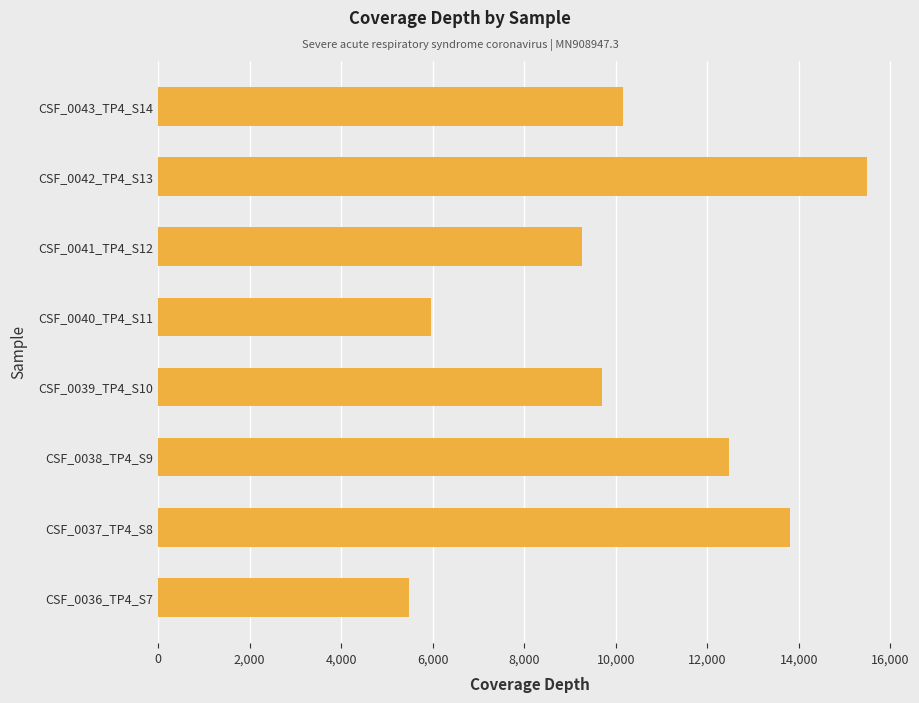

What is the change in value from CSF_0039_TP4_S10 to CSF_0042_TP4_S13?

+5801.0